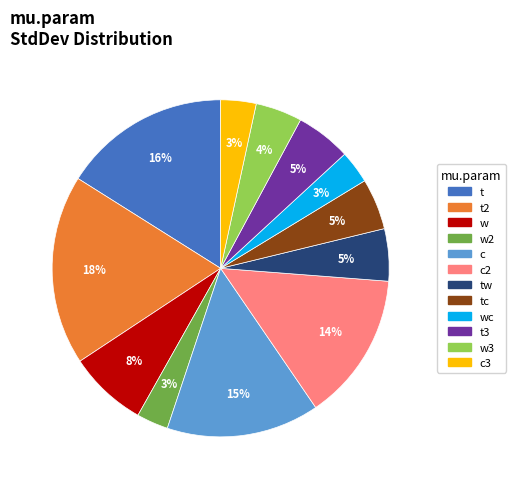

To the nearest percent, what is the difference between the largest and smallest slice percentages?

15%